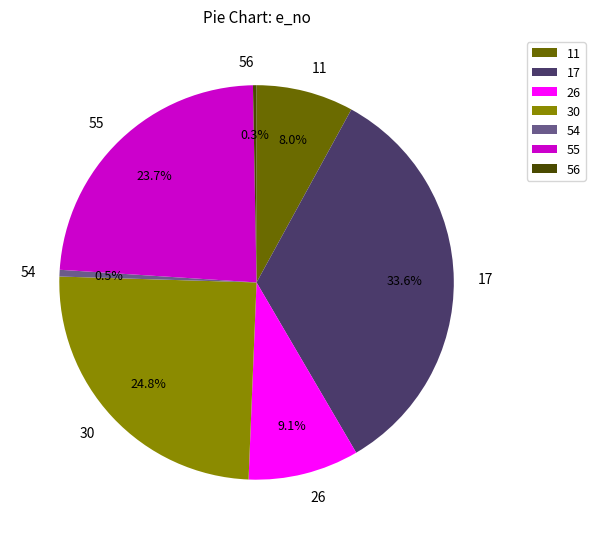

Is there a majority slice in this chart?

No